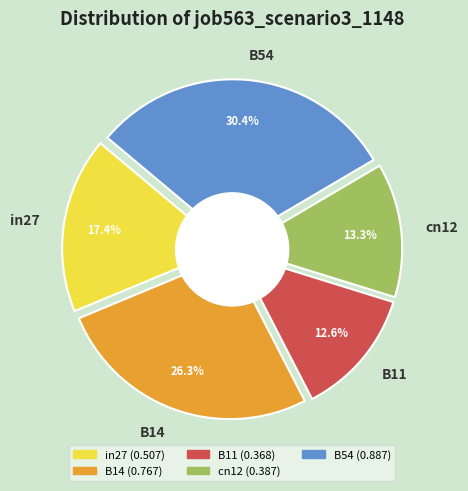

Rank the categories by value from lowest to highest.

B11, cn12, in27, B14, B54